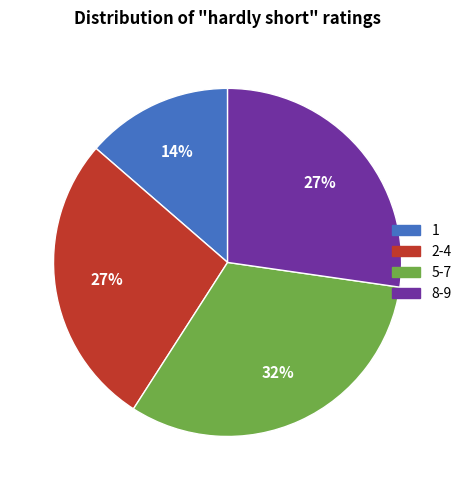

Does any single category account for the majority?

No